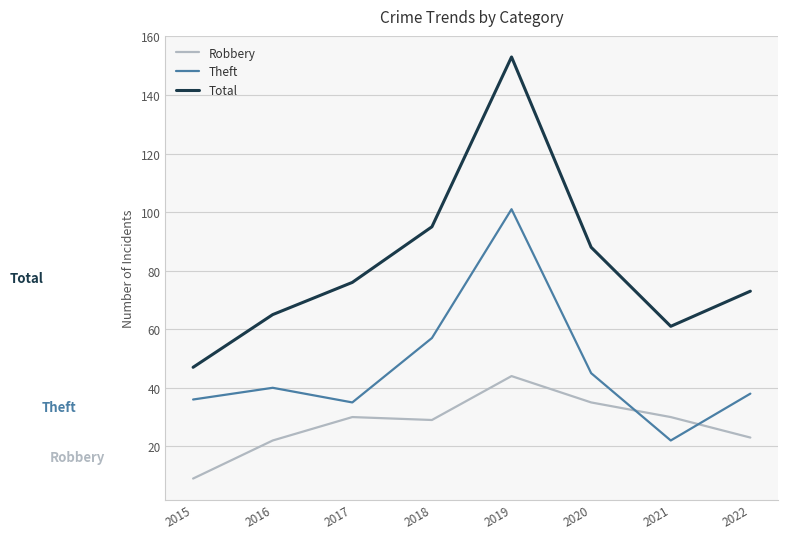

The Robbery series shows 11 at 2018. True or false?

False